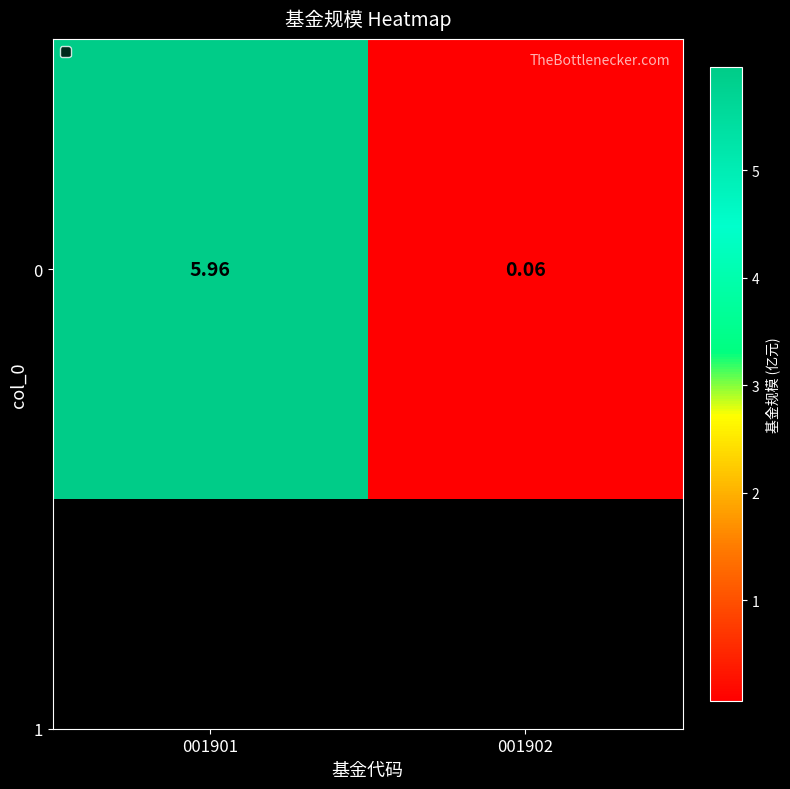

What is the approximate value at 001901?

6.0